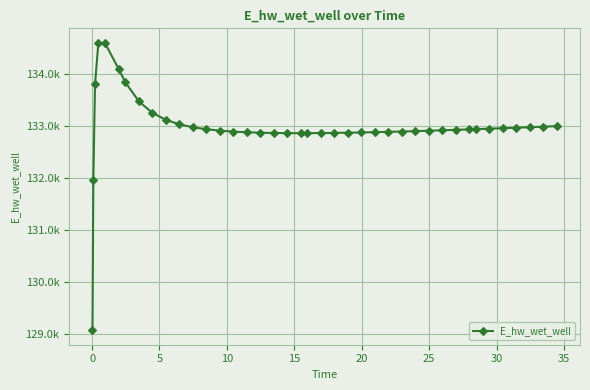

Does the chart have visible grid lines?

Yes